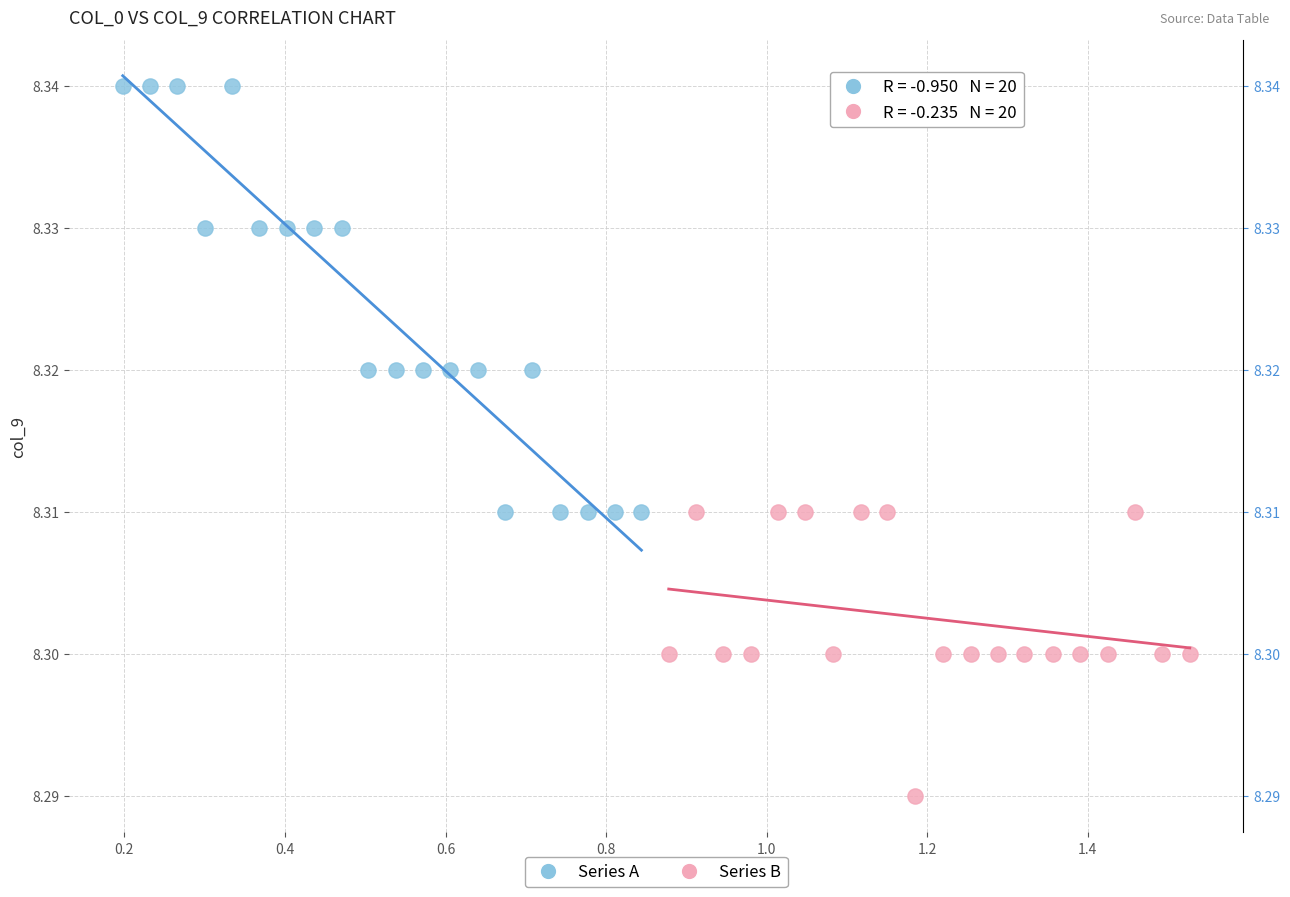

What are all the series names shown in the legend?

Series A, Series B